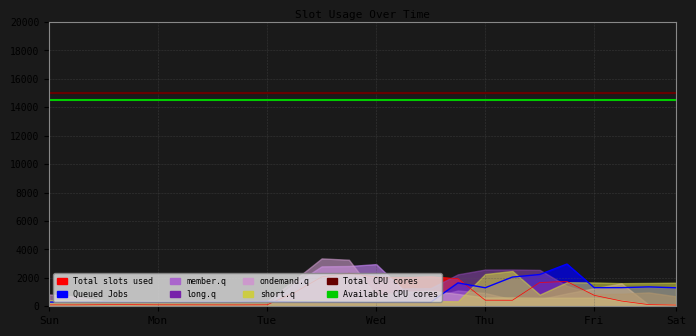

What value does the Available CPU cores series have at Sun?

14500